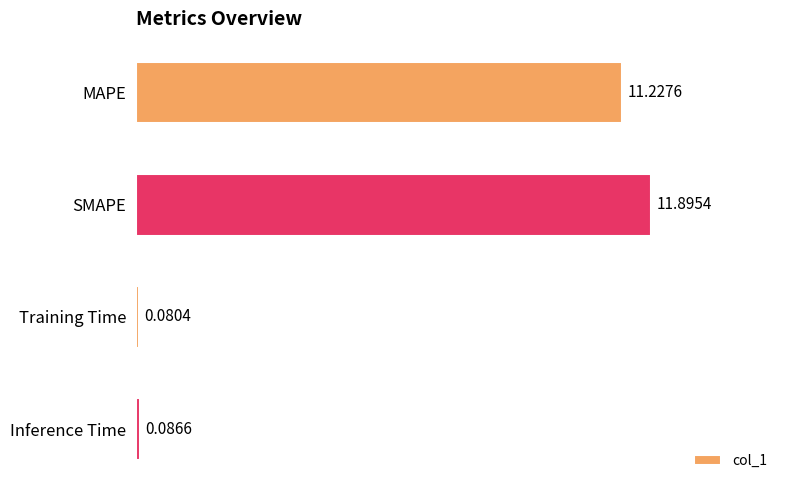

What is the change in value from SMAPE to Inference Time?

-11.8